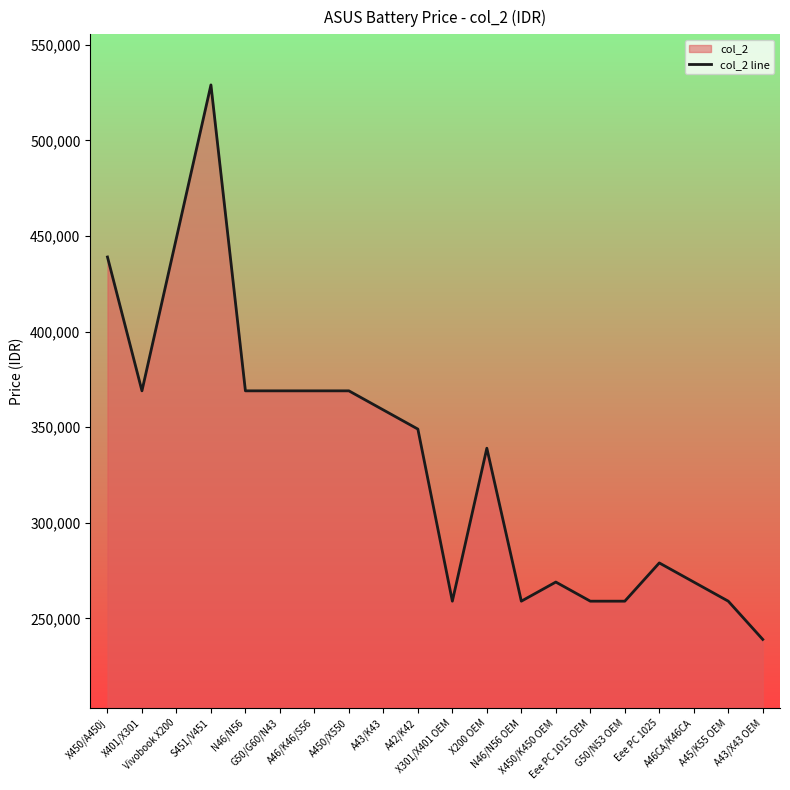

At which label does the data first exceed 349000?

X450/A450j